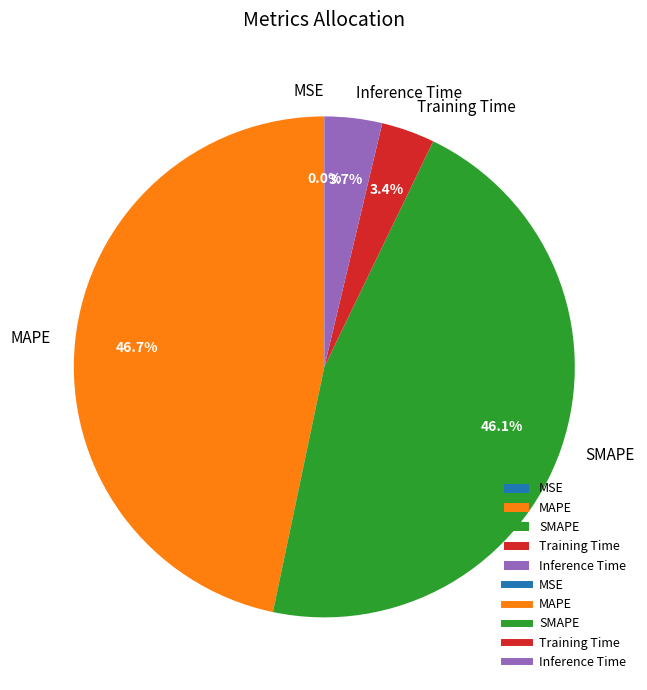

Is it true that SMAPE is 52% of the pie?

False